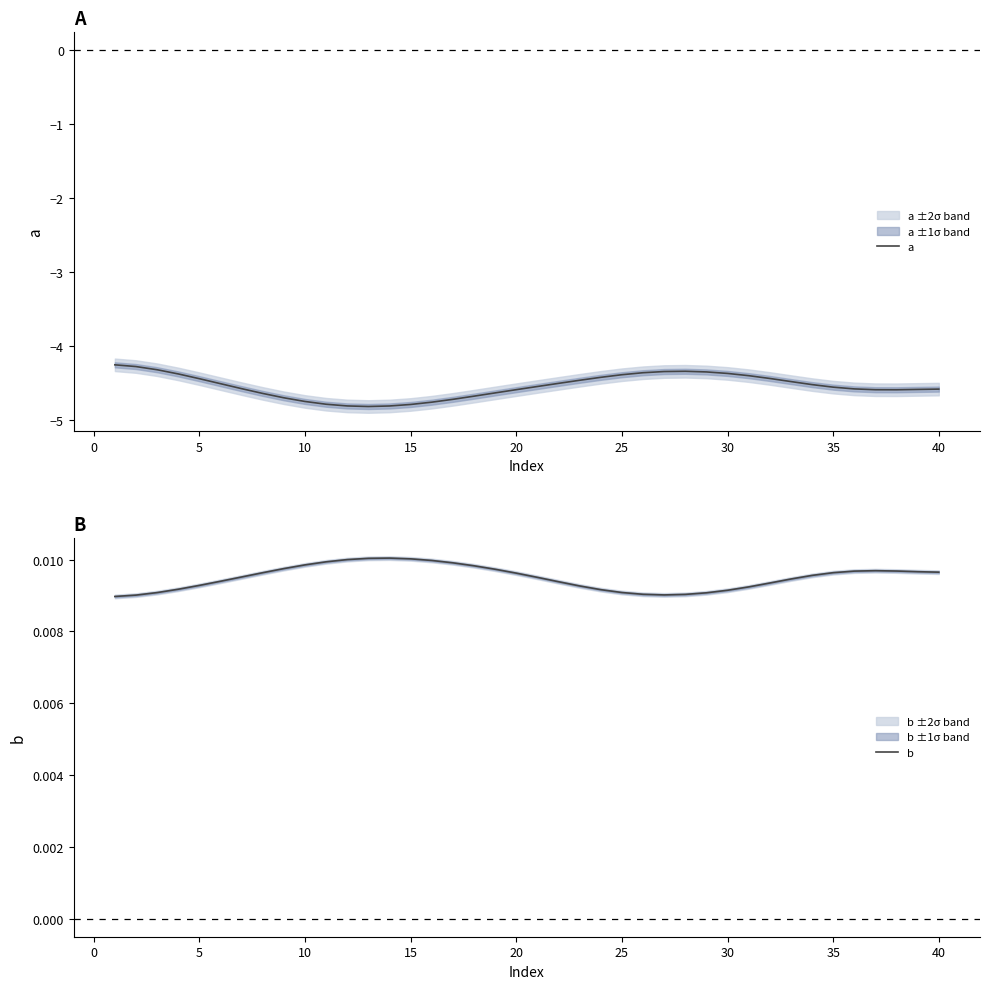

What are all the series names shown in the legend?

a, b